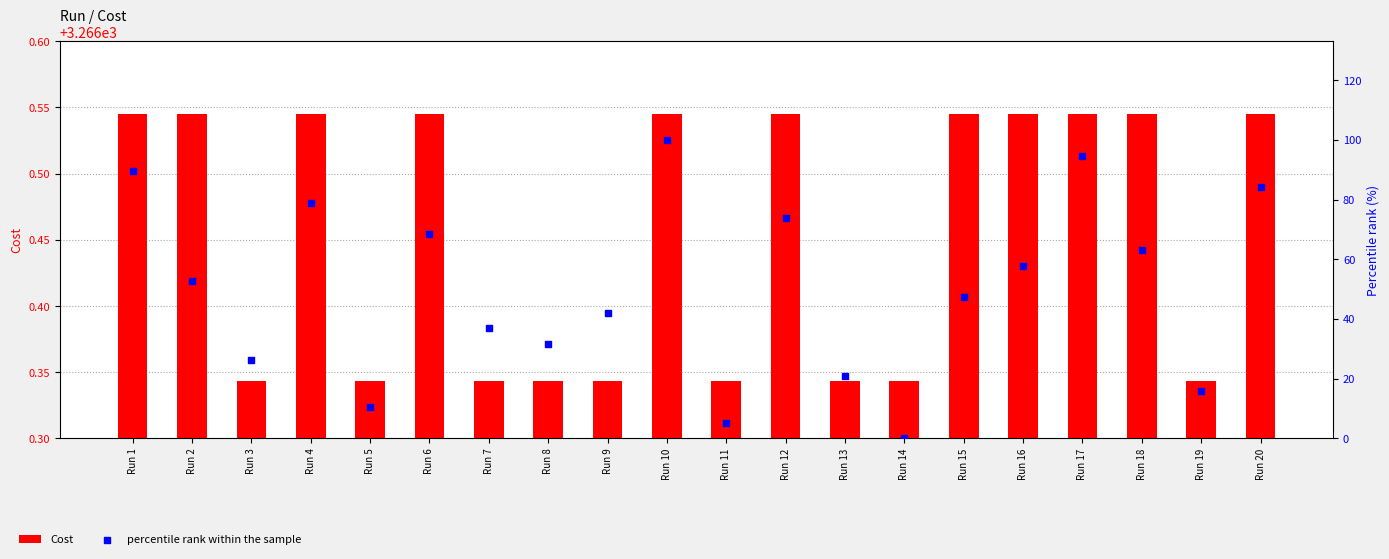

At which category is the sum across all series the highest?

Run 10